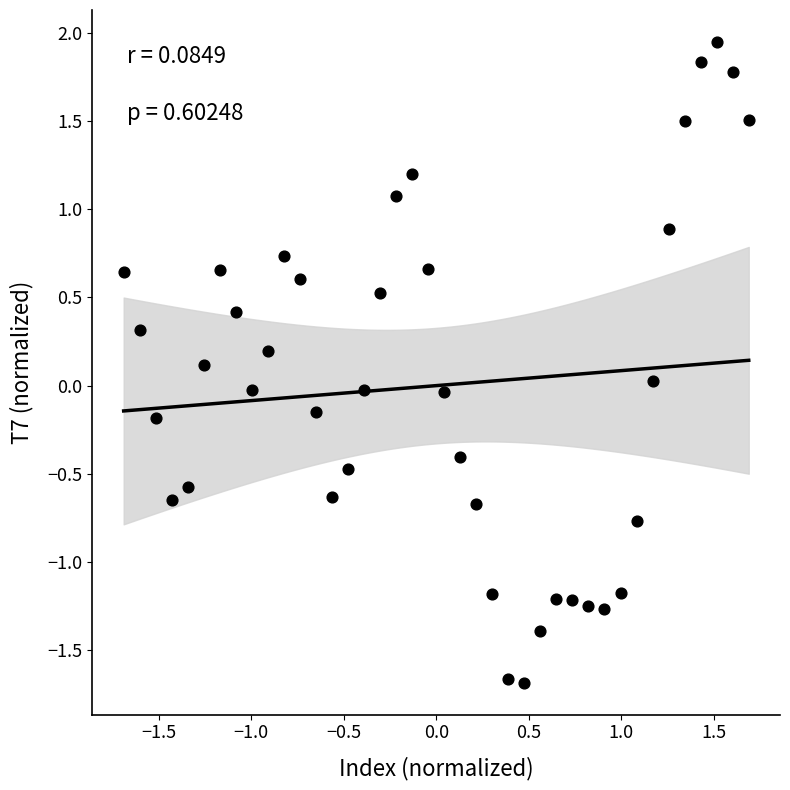

What is the range of X values (max minus min)?

3.4